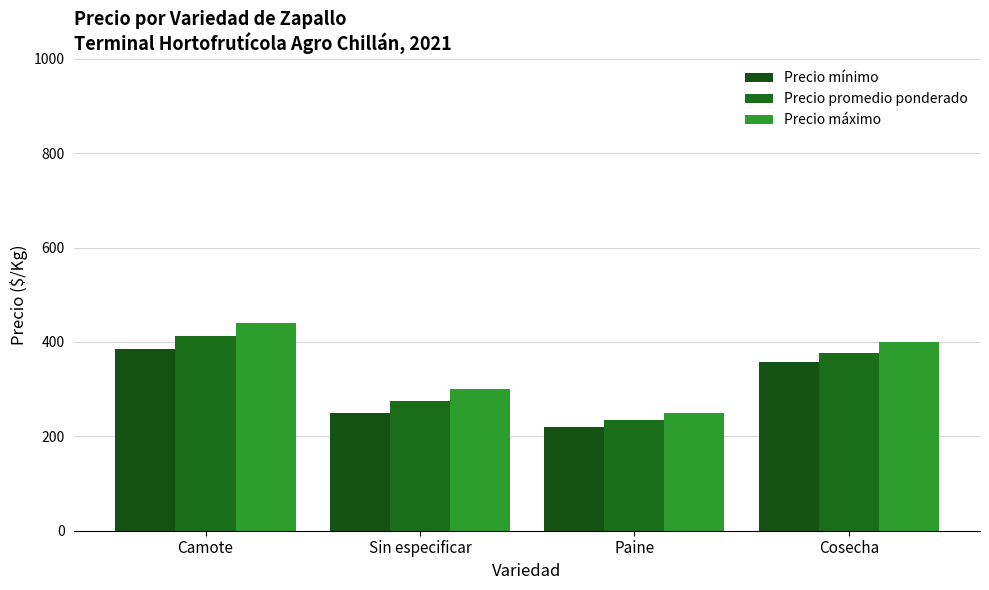

Rank the series by their maximum value, from lowest to highest.

Precio mínimo, Precio promedio ponderado, Precio máximo